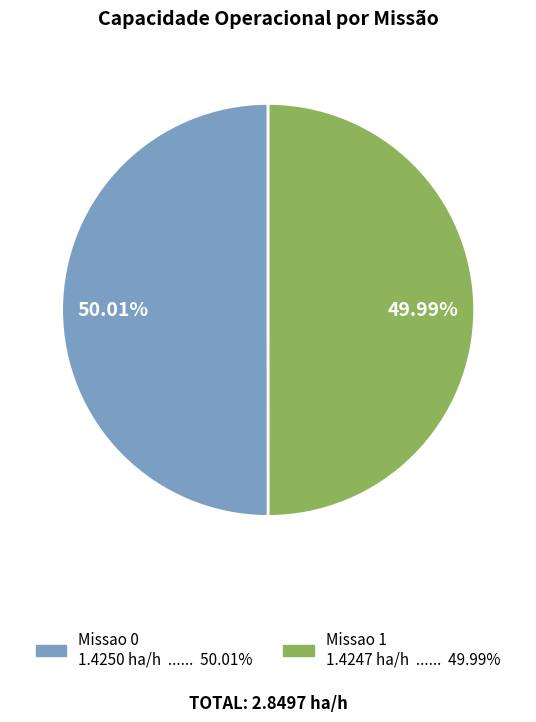

Approximately how many times larger is the value at Missao 1 compared to Missao 0?

1.0